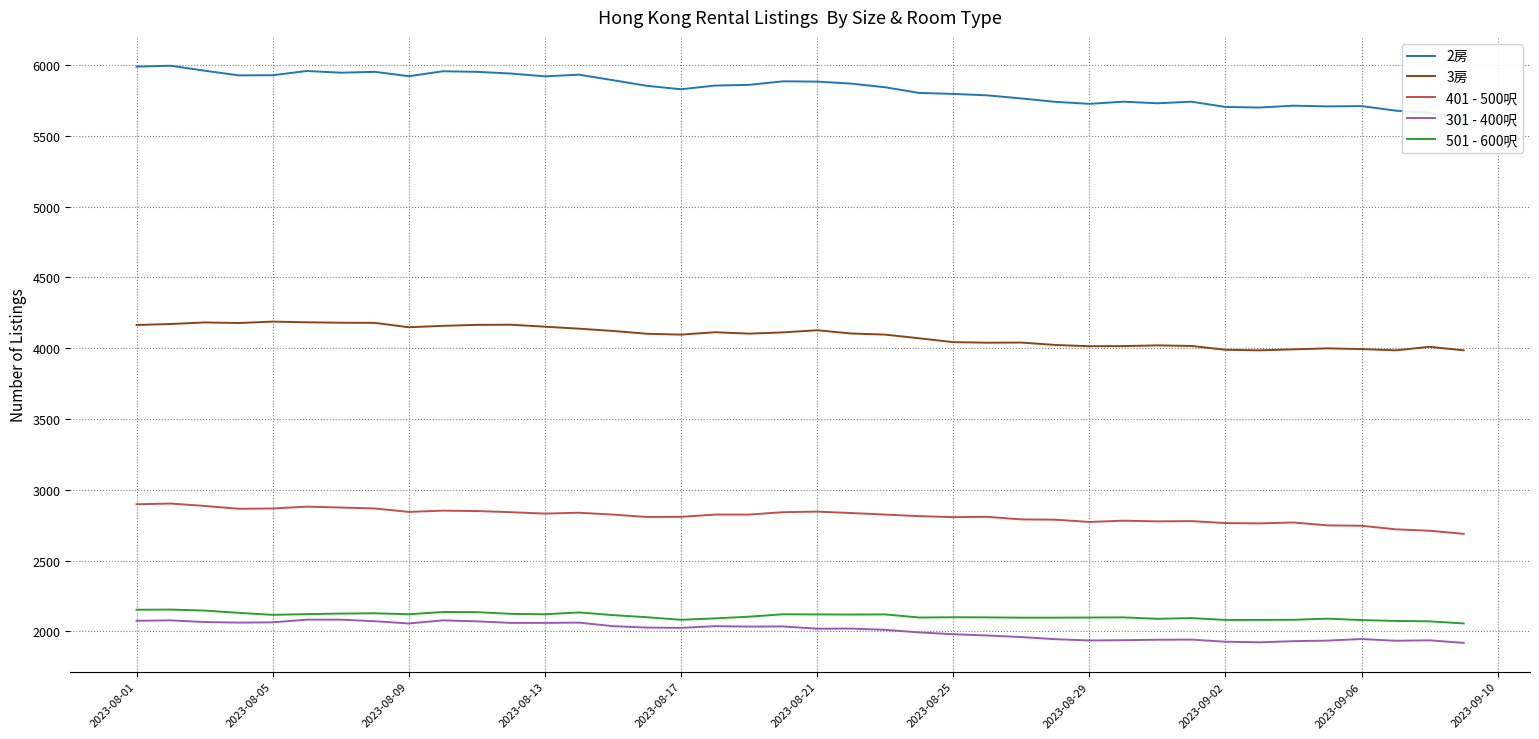

True or false: 301 - 400呎 and 3房 cross at least once.

False